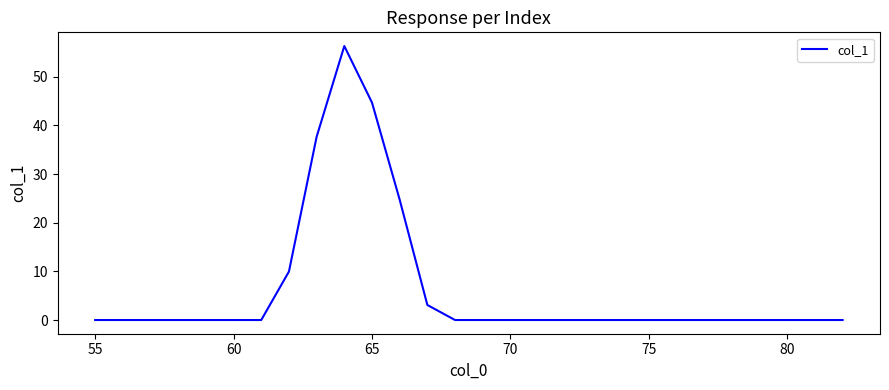

How many lines are shown in the chart?

1